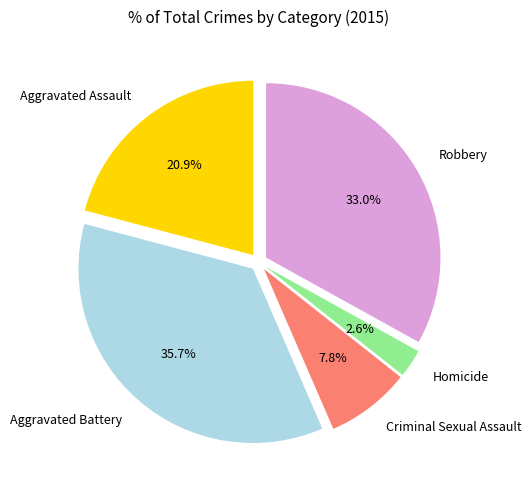

To the nearest percent, what percentage of the pie is Aggravated Battery?

36%